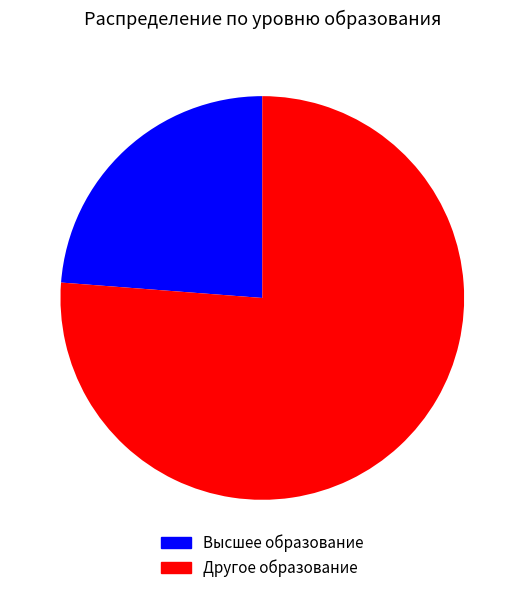

Is there any slice that represents more than half of the pie?

Yes